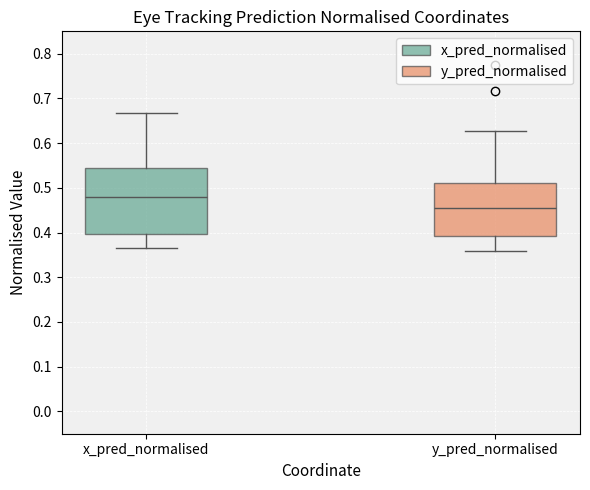

Which box's median line is the lowest?

y_pred_normalised